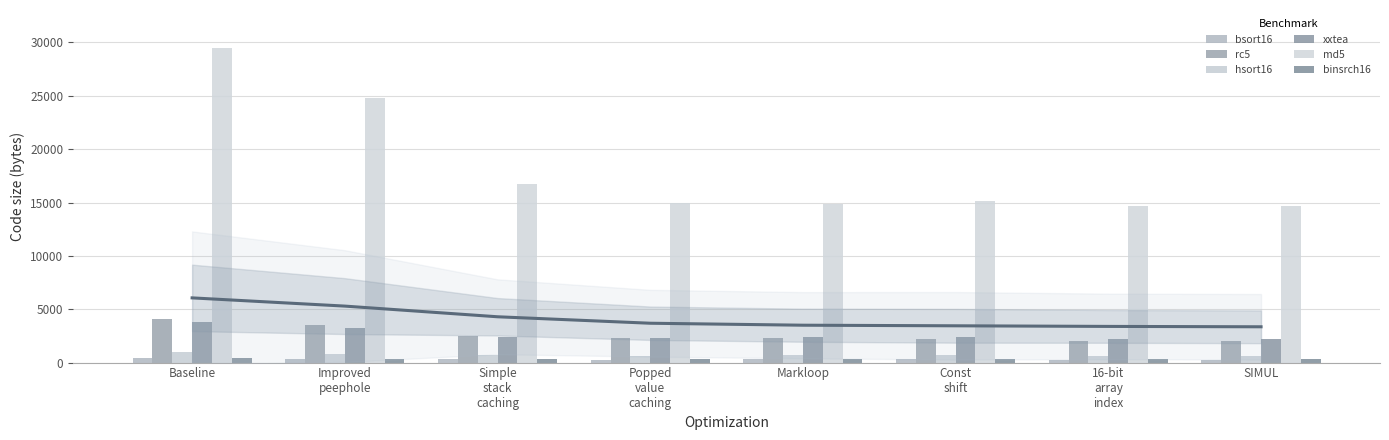

What is the average value of the md5 series?

18172